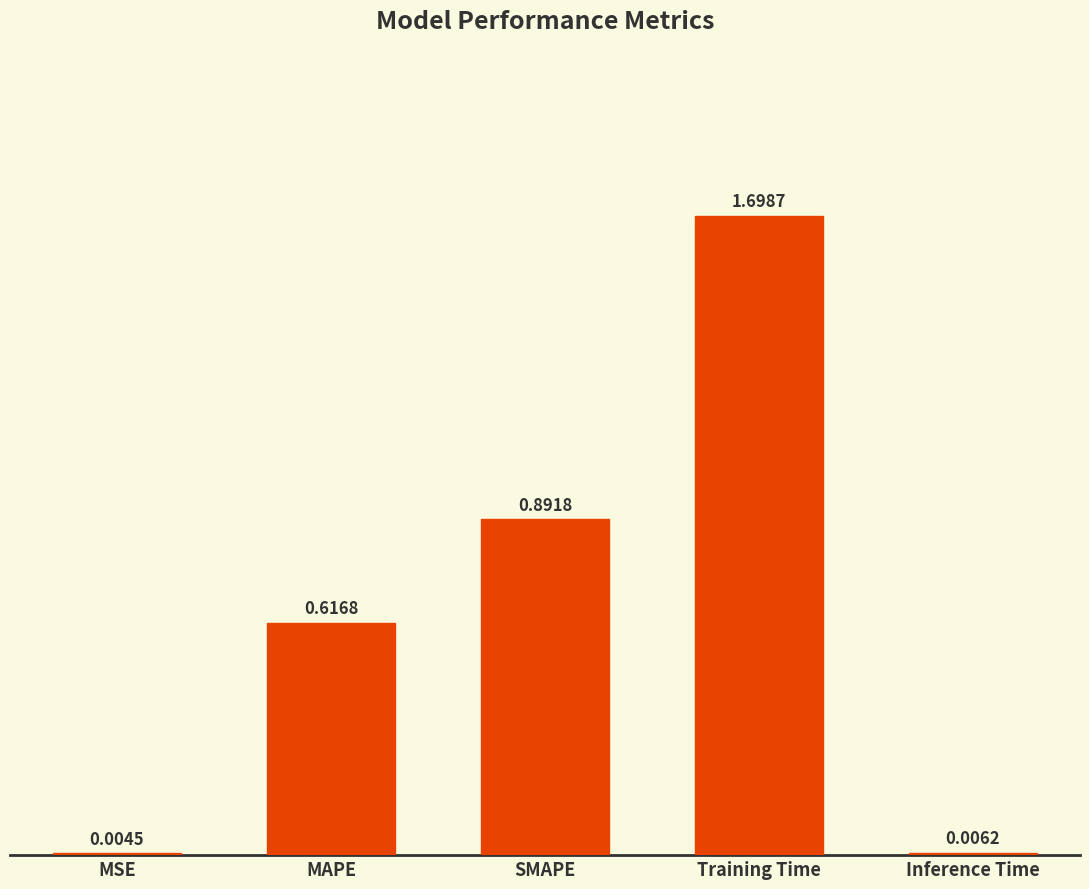

At which label is the value closest to 0?

MSE